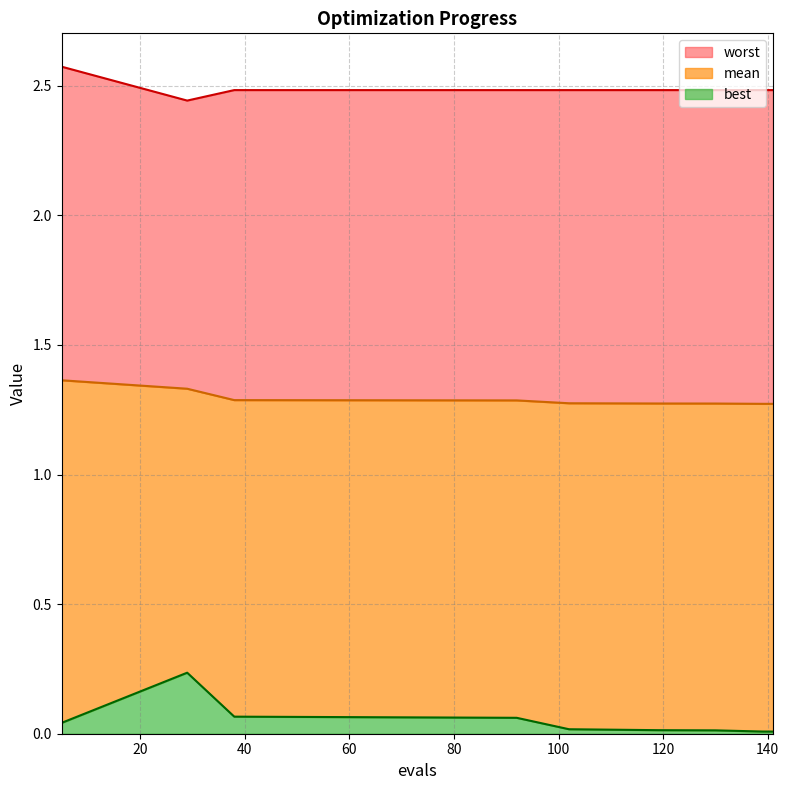

What is the sum of all worst values?

22.4